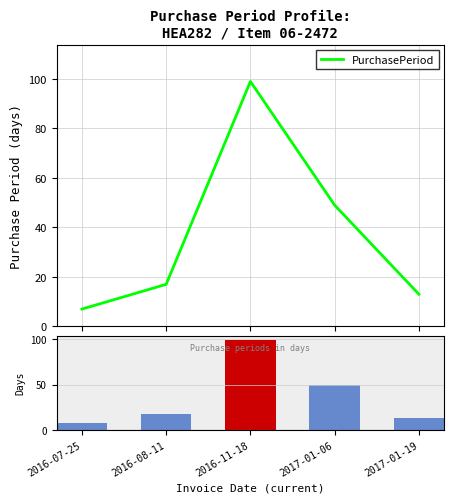

Rank the categories by value from lowest to highest.

2016-07-25, 2017-01-19, 2016-08-11, 2017-01-06, 2016-11-18